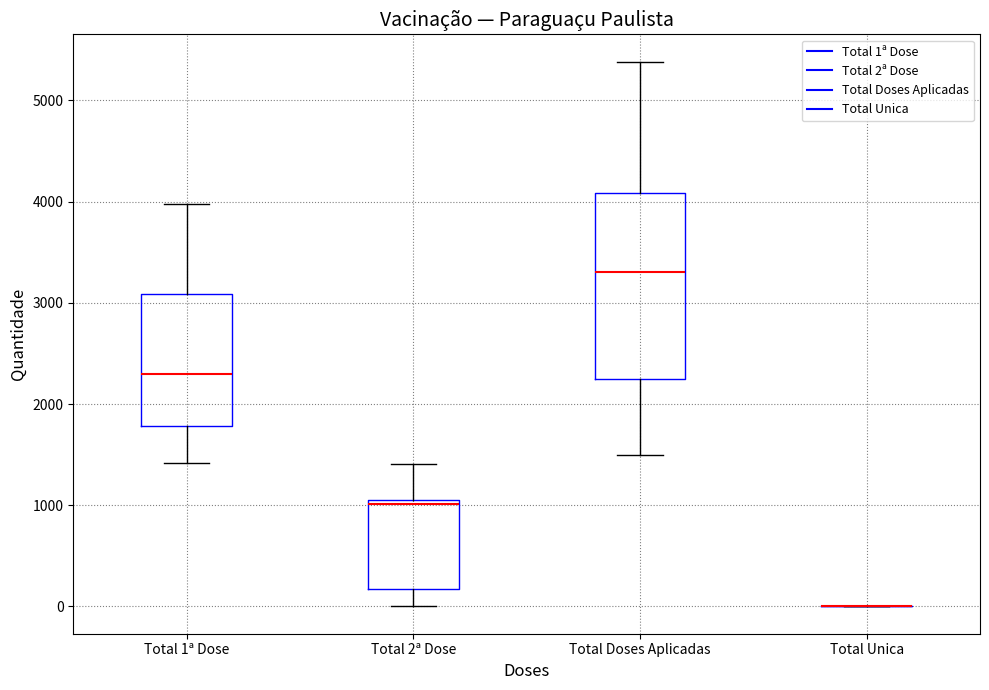

Reading left to right, transcribe this box plot: for each box, give where its median line is, the range the box spans, and where its two whiskers end, as read against the y-axis. The values are not printed on the chart, so give them approximately, as read against the axis.

Total 1ª Dose: median 2300, box 1800 to 3100, whiskers 1400 to 4000
Total 2ª Dose: median 1000, box 200 to 1100, whiskers 0 to 1400
Total Doses Aplicadas: median 3300, box 2200 to 4100, whiskers 1500 to 5400
Total Unica: box collapsed to a line at 0, whiskers 0 to 0